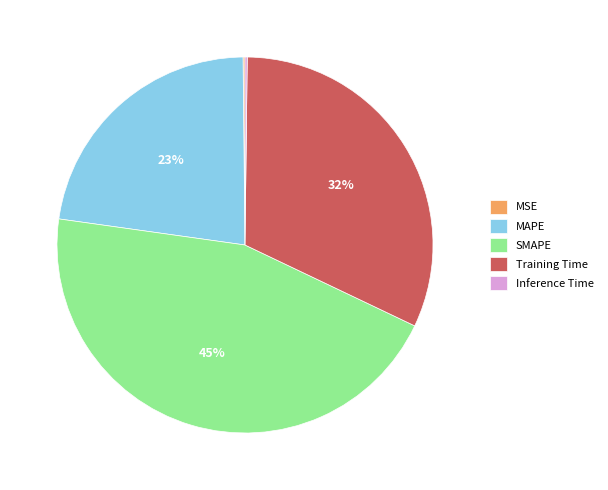

Which slice is the largest?

SMAPE